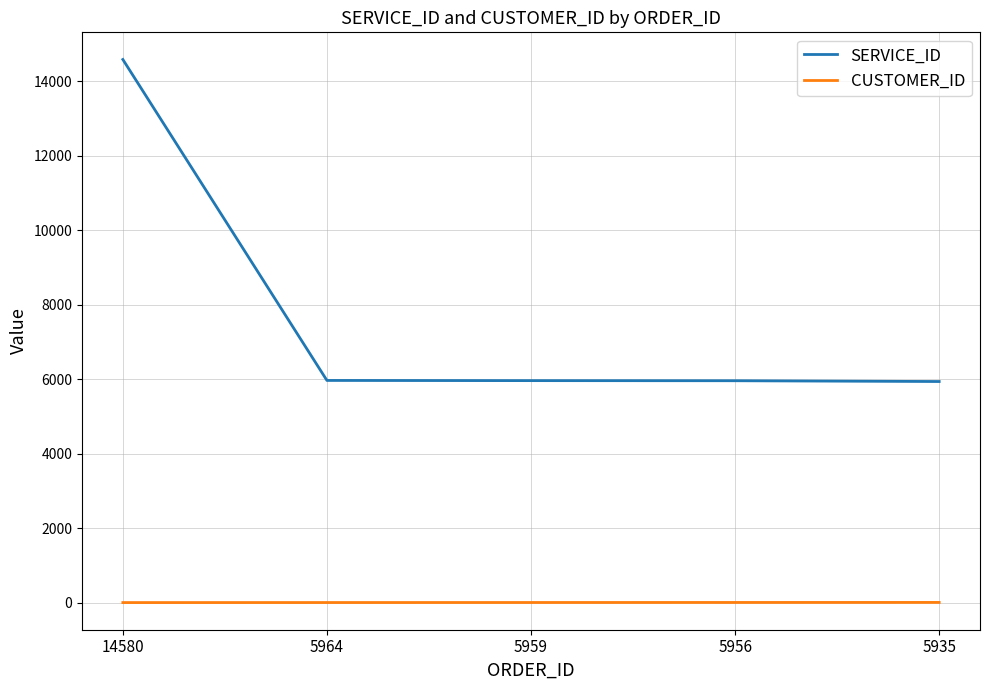

What is the sum of all CUSTOMER_ID values?

15